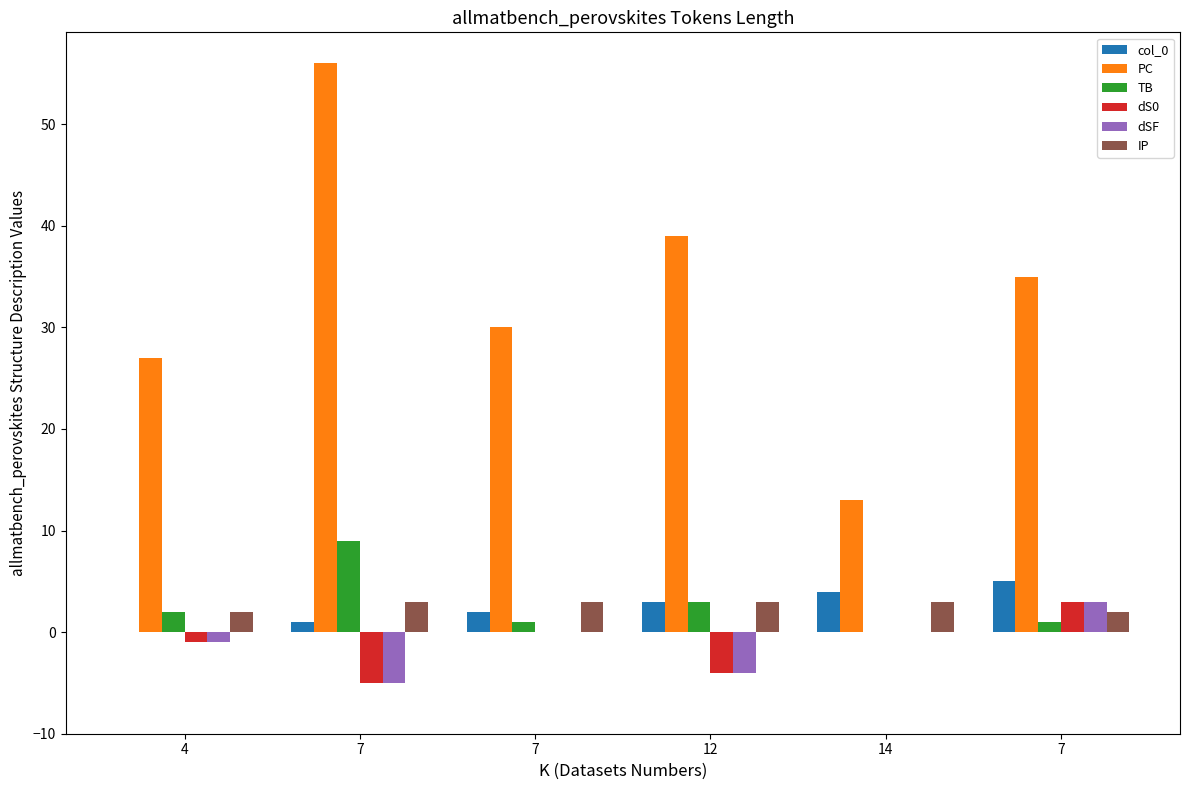

Count the number of data series in this chart.

6